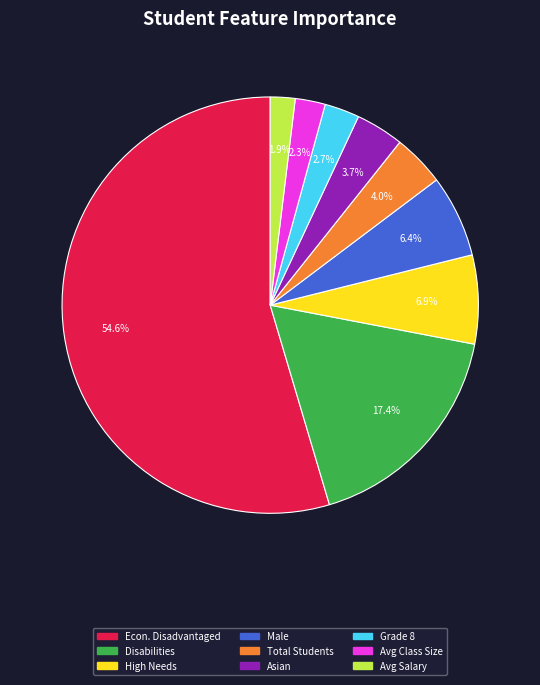

Which slice is the largest?

Econ. Disadvantaged